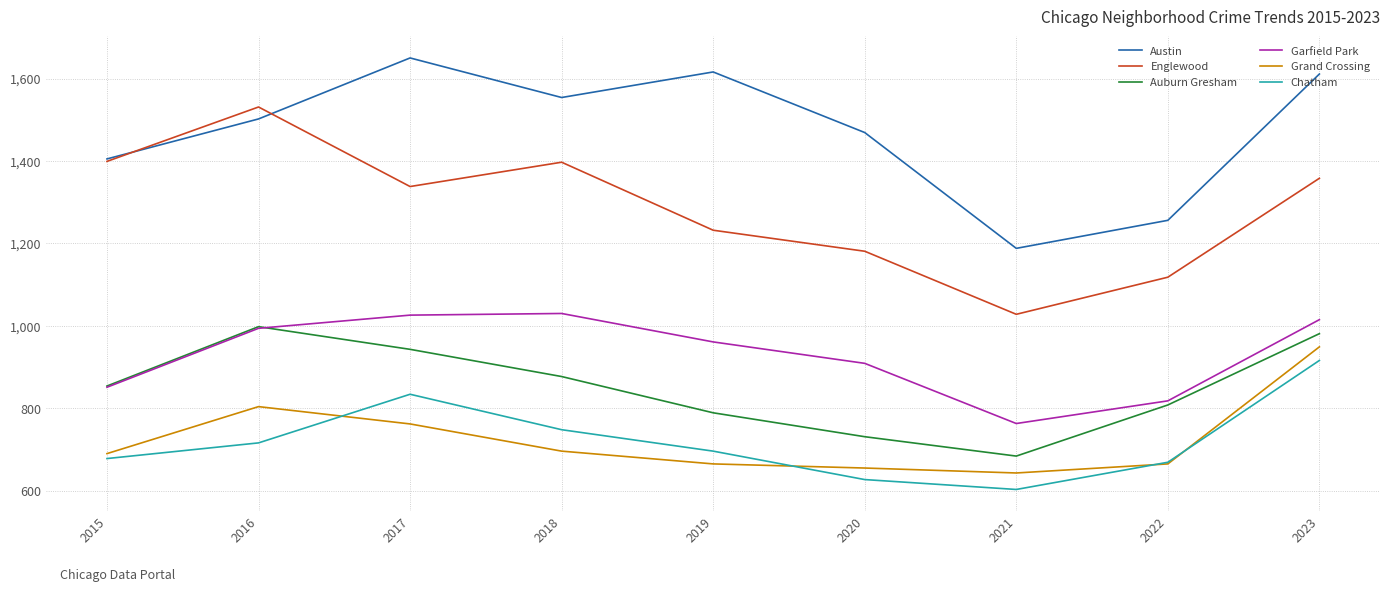

Between 2021 and 2022, which series saw the biggest shift?

Auburn Gresham